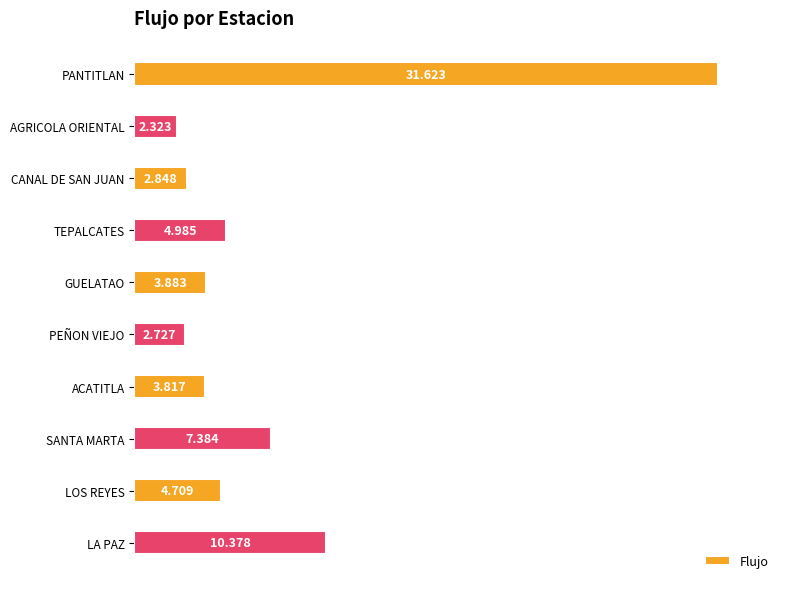

Where is the data nearest to the value 16?

LA PAZ